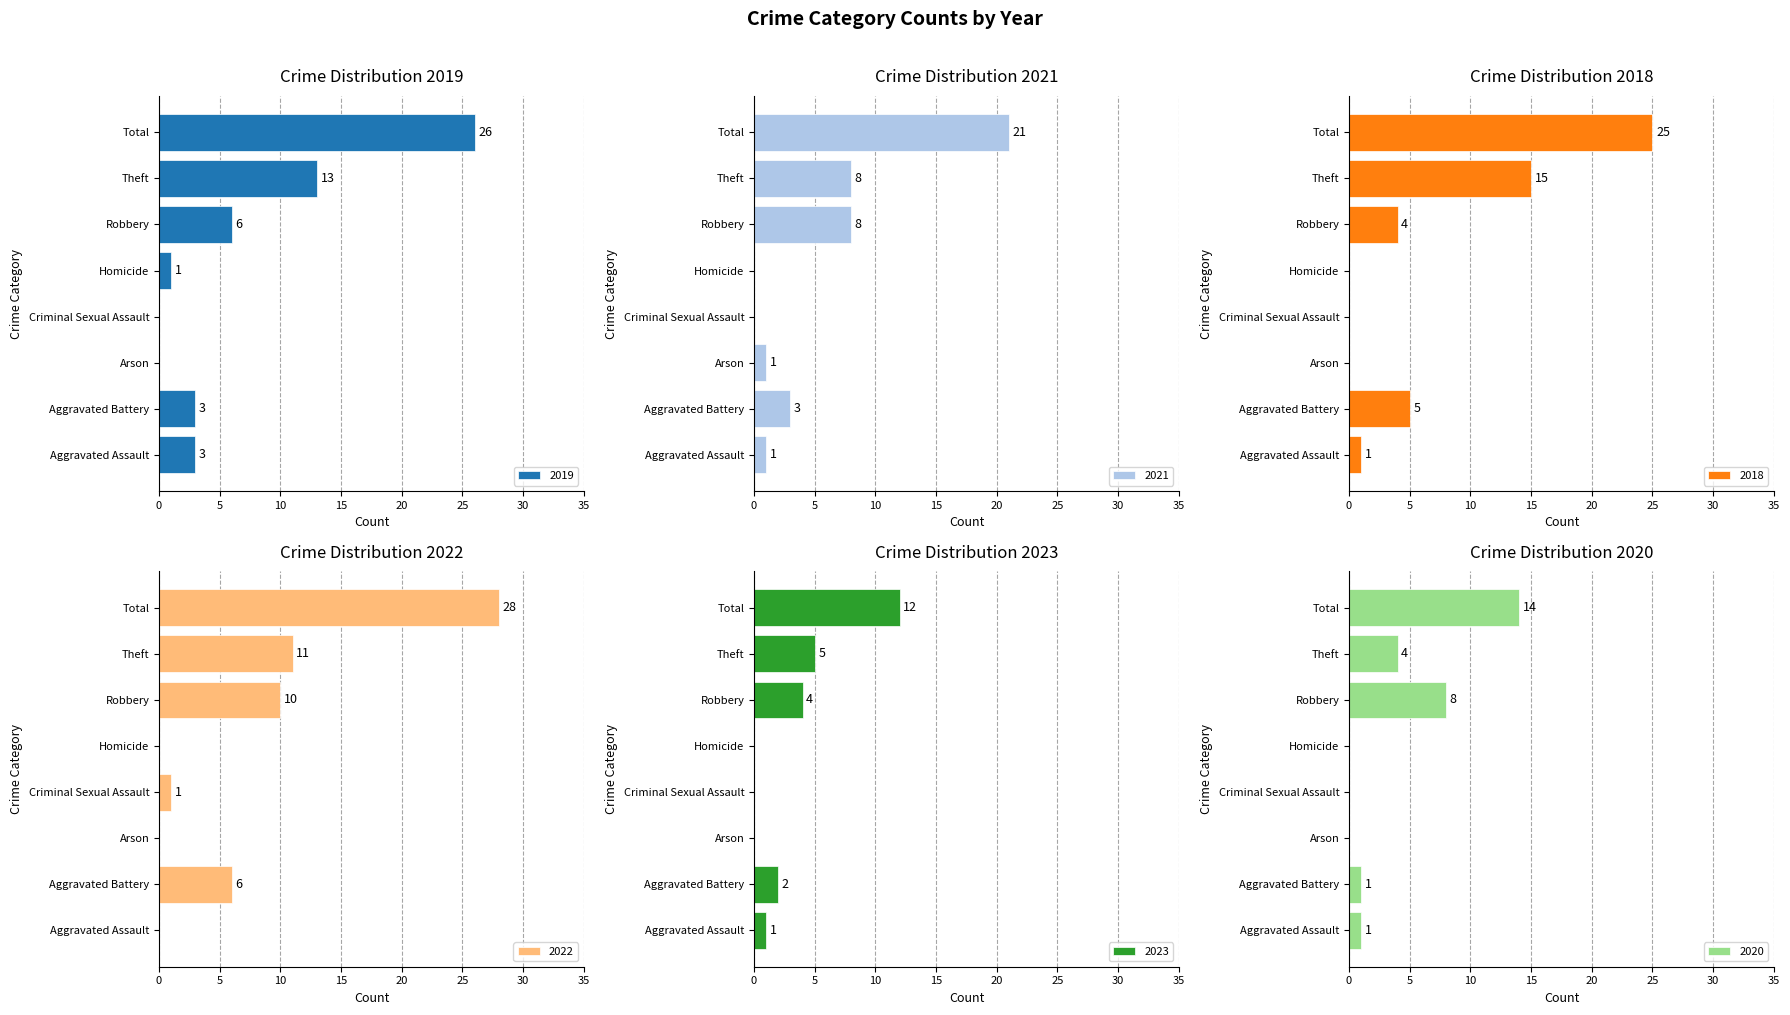

Reading left to right, transcribe all the data shown in this chart.

2019: Aggravated Assault=3	Aggravated Battery=3	Arson=0	Criminal Sexual Assault=0	Homicide=1	Robbery=6	Theft=13	Total=26
2021: Aggravated Assault=1	Aggravated Battery=3	Arson=1	Criminal Sexual Assault=0	Homicide=0	Robbery=8	Theft=8	Total=21
2018: Aggravated Assault=1	Aggravated Battery=5	Arson=0	Criminal Sexual Assault=0	Homicide=0	Robbery=4	Theft=15	Total=25
2022: Aggravated Assault=0	Aggravated Battery=6	Arson=0	Criminal Sexual Assault=1	Homicide=0	Robbery=10	Theft=11	Total=28
2023: Aggravated Assault=1	Aggravated Battery=2	Arson=0	Criminal Sexual Assault=0	Homicide=0	Robbery=4	Theft=5	Total=12
2020: Aggravated Assault=1	Aggravated Battery=1	Arson=0	Criminal Sexual Assault=0	Homicide=0	Robbery=8	Theft=4	Total=14